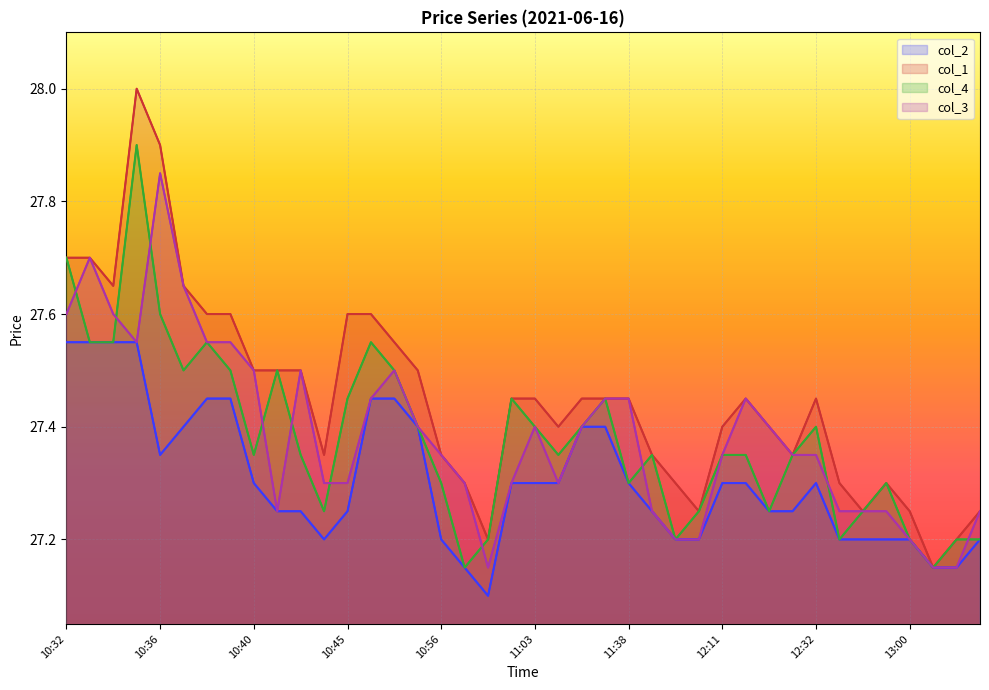

True or false: col_3 has more than 1 points higher than both neighbors.

True